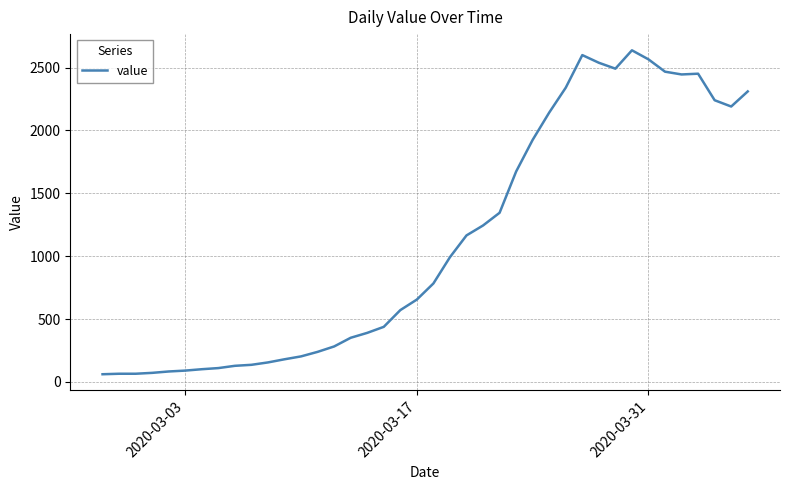

What is the maximum value shown in the chart?

2637